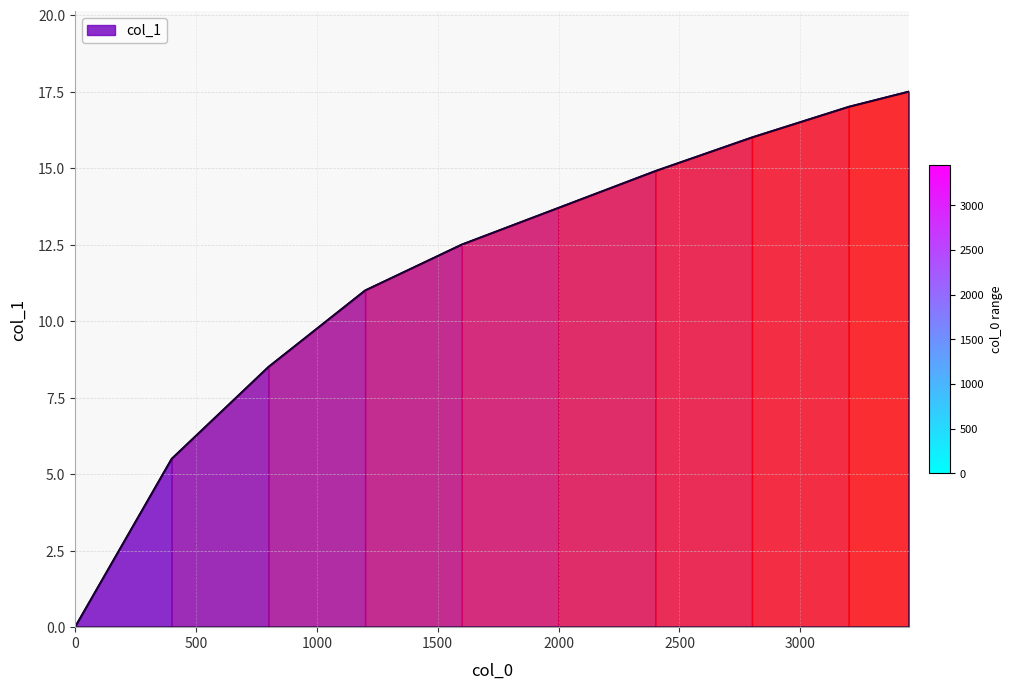

What is the difference between the maximum and minimum values?

17.5